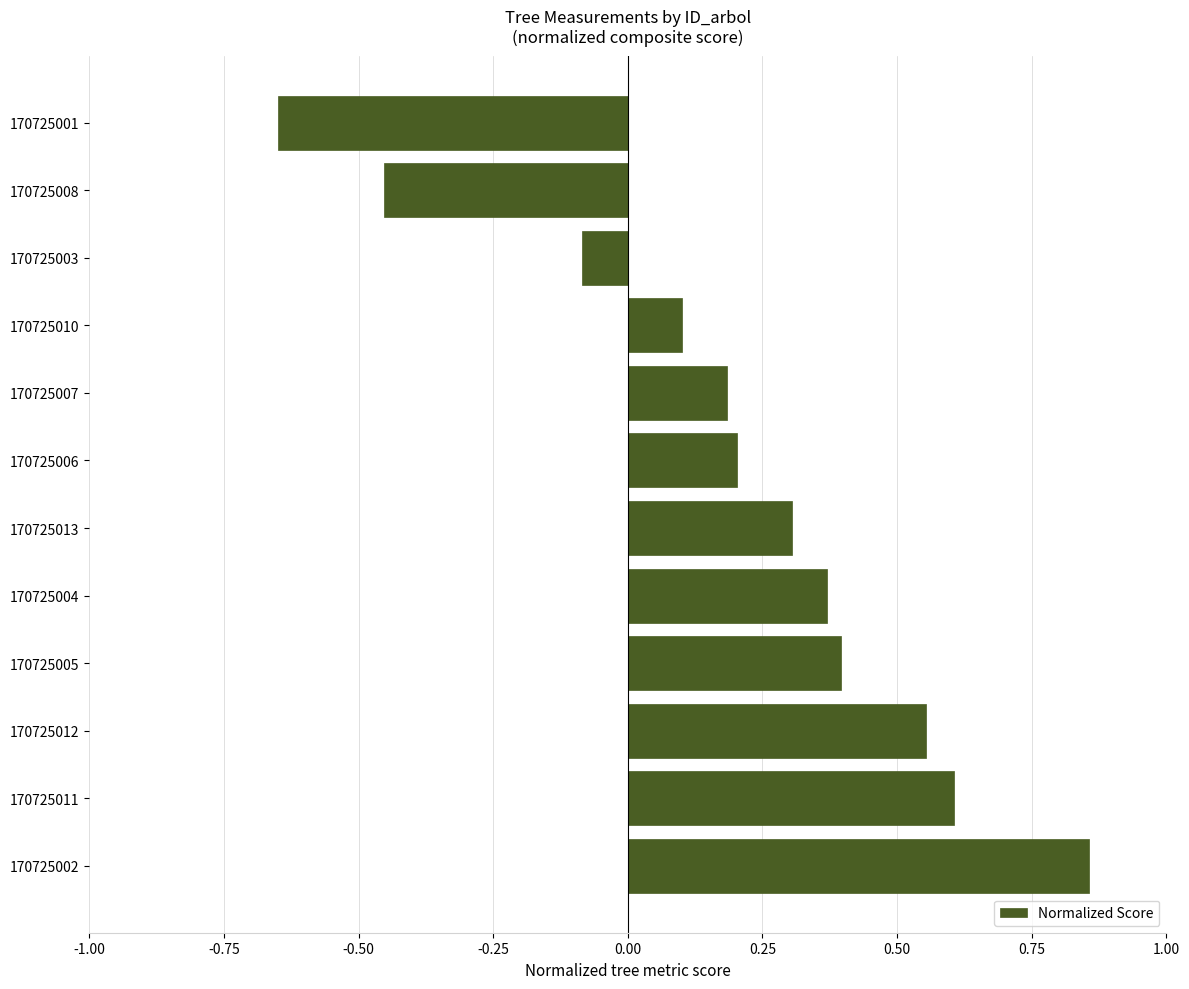

List the labels in order of value, smallest first.

170725001, 170725008, 170725003, 170725010, 170725007, 170725006, 170725013, 170725004, 170725005, 170725012, 170725011, 170725002